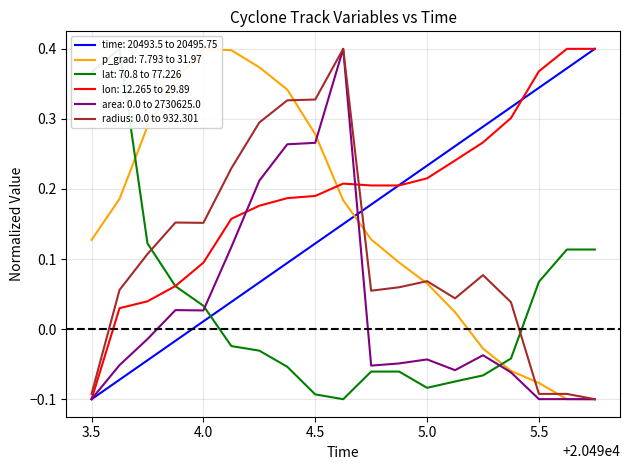

Which series has the largest range (max minus min)?

time